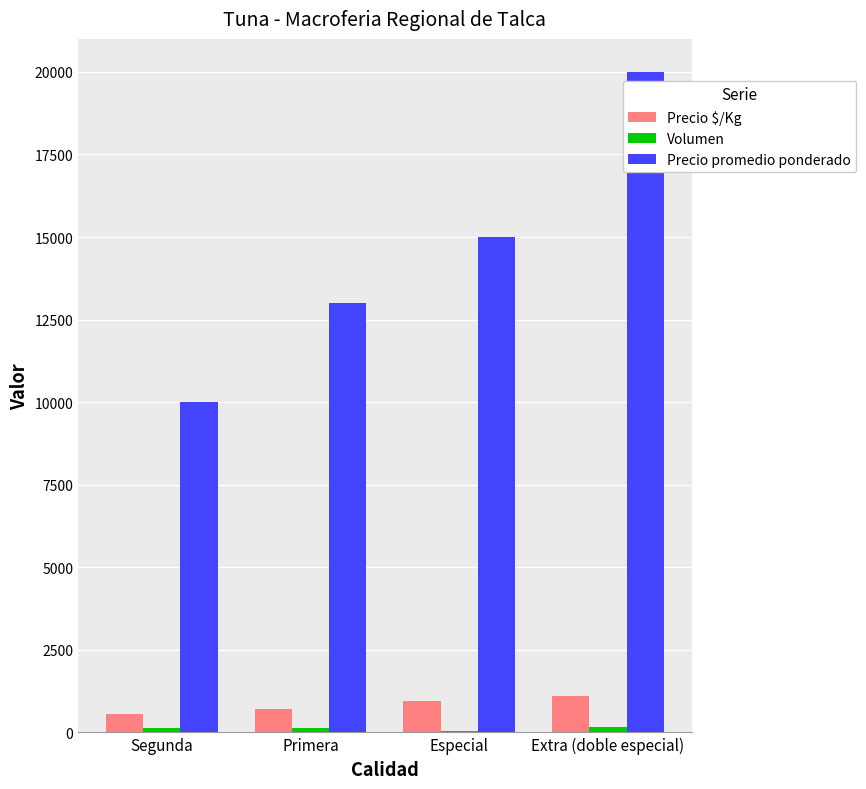

Is the value of Precio $/Kg at Segunda greater than the value of Precio promedio ponderado at Extra (doble especial)?

No